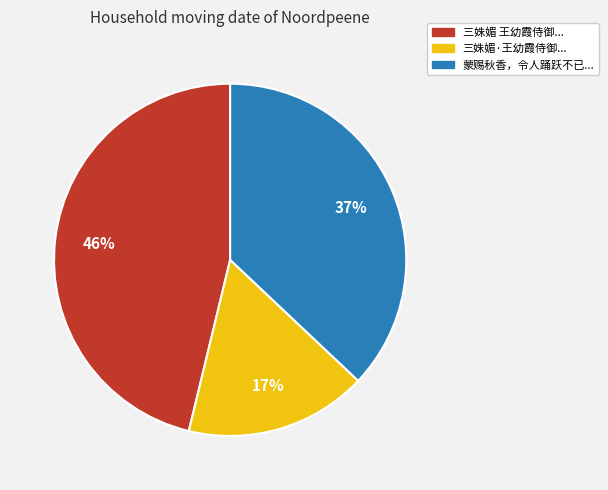

To the nearest percent, what is the combined percentage of 三姝媚 王幼霞侍御... and 蒙赐秋香，令人踊跃不已...?

83%